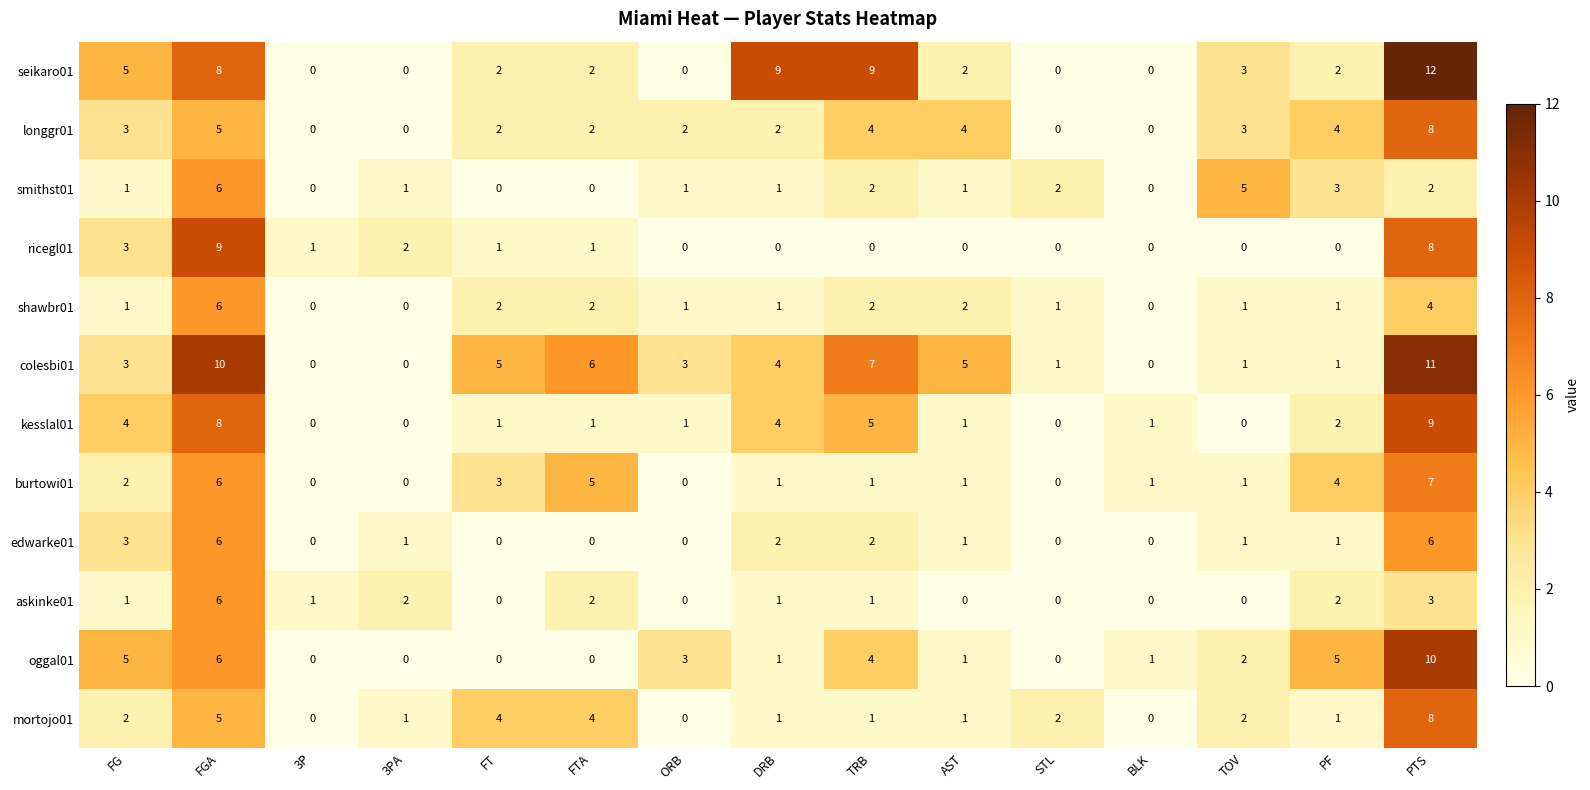

At which label does oggal01 reach its peak?

PTS